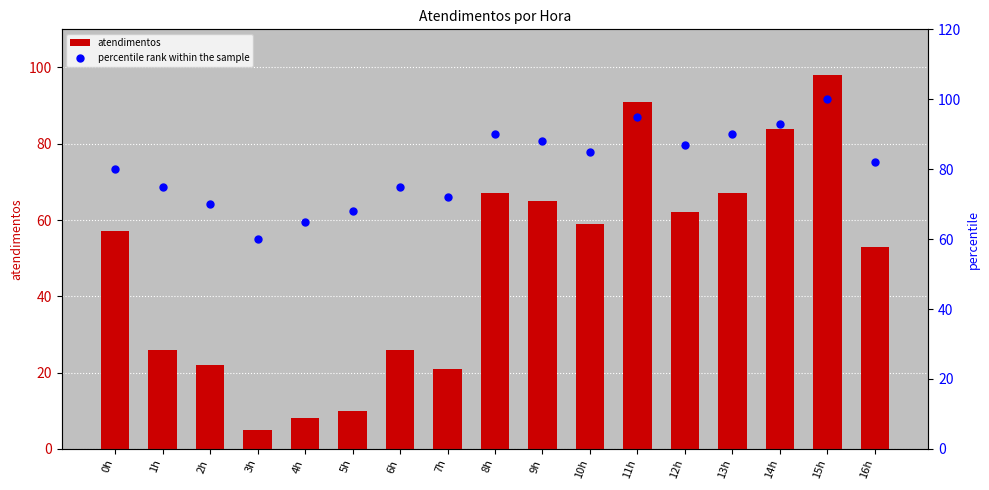

What is the total value across all series at 0h?

137